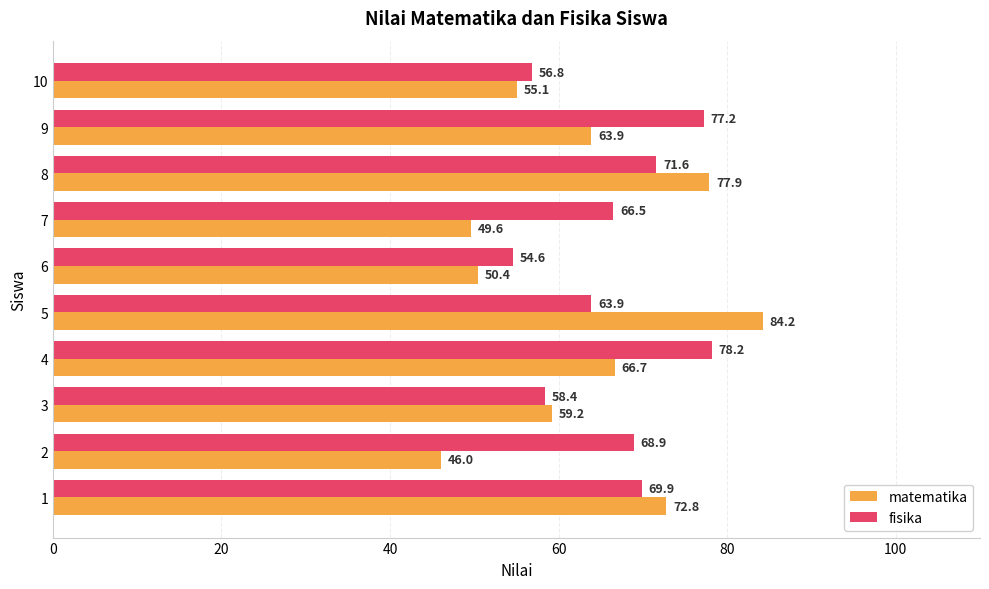

At 7, list the series in order from largest to smallest.

fisika, matematika